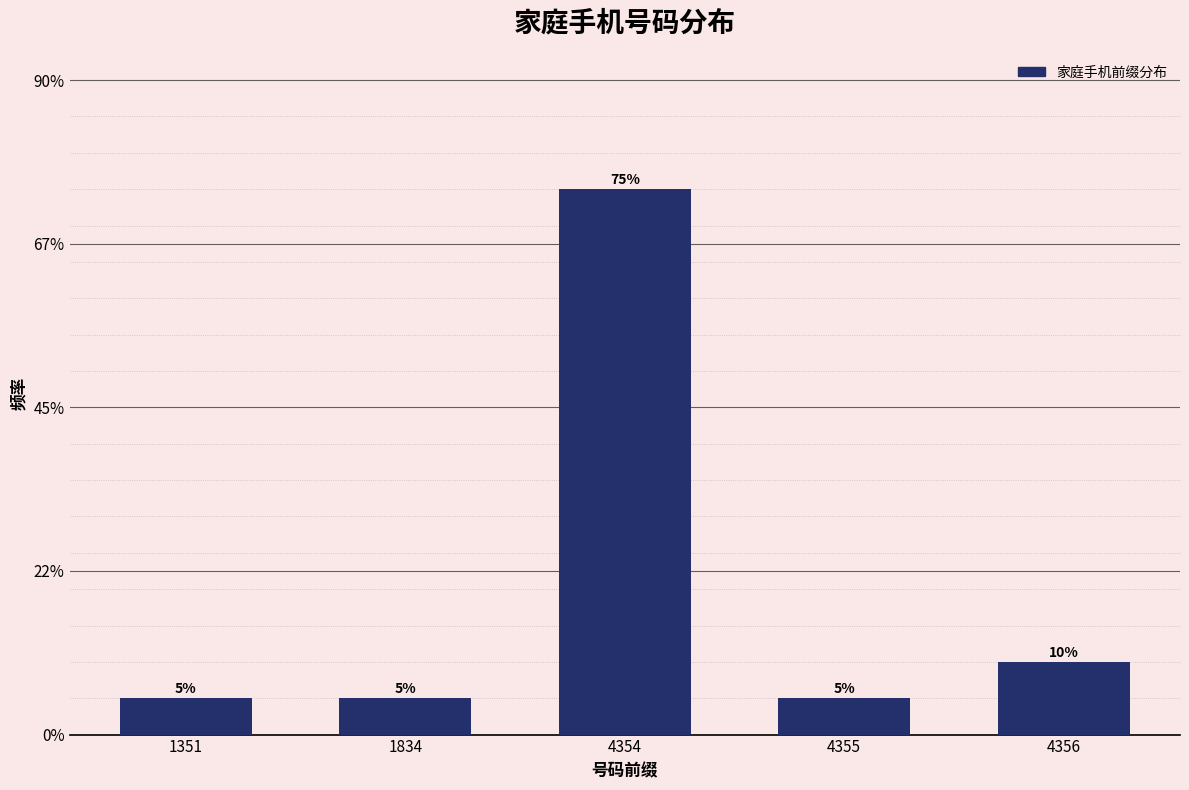

Reading left to right, what are all the values shown in this chart?

1351=5	1834=5	4354=75	4355=5	4356=10